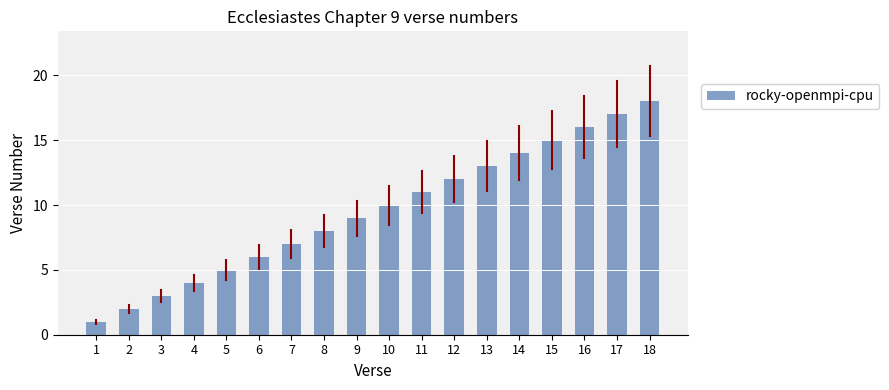

Which category has the lowest value across all series?

1